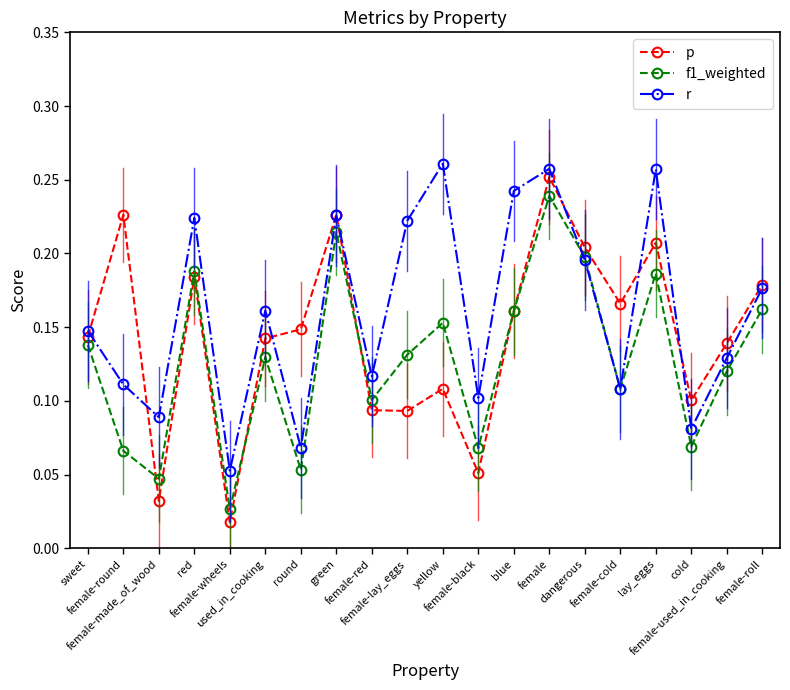

Is it true that r equals 0.0 at round?

False